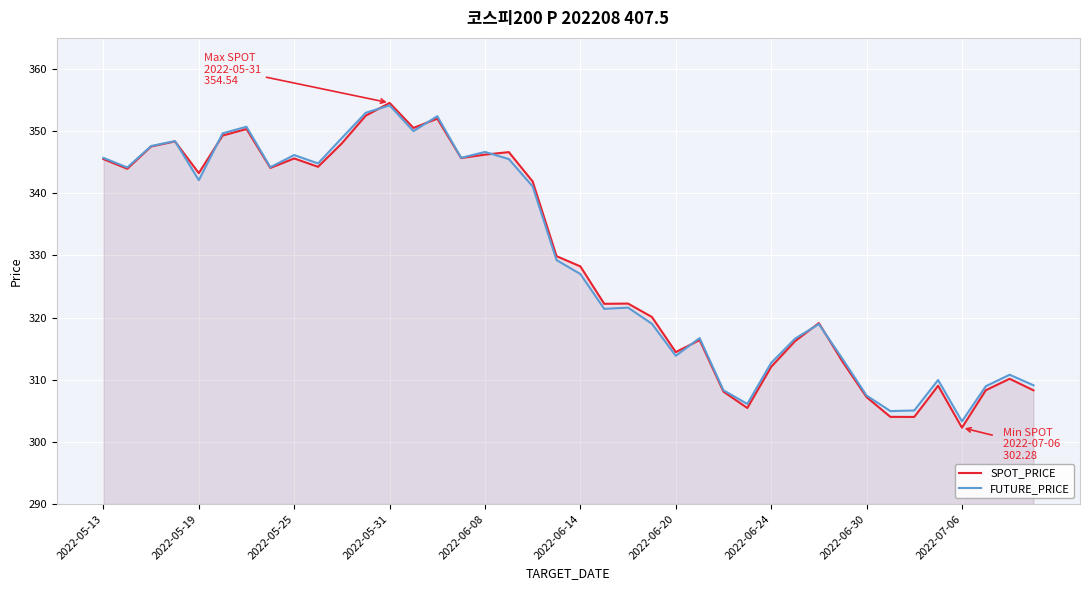

Which series has the largest range (max minus min)?

SPOT_PRICE